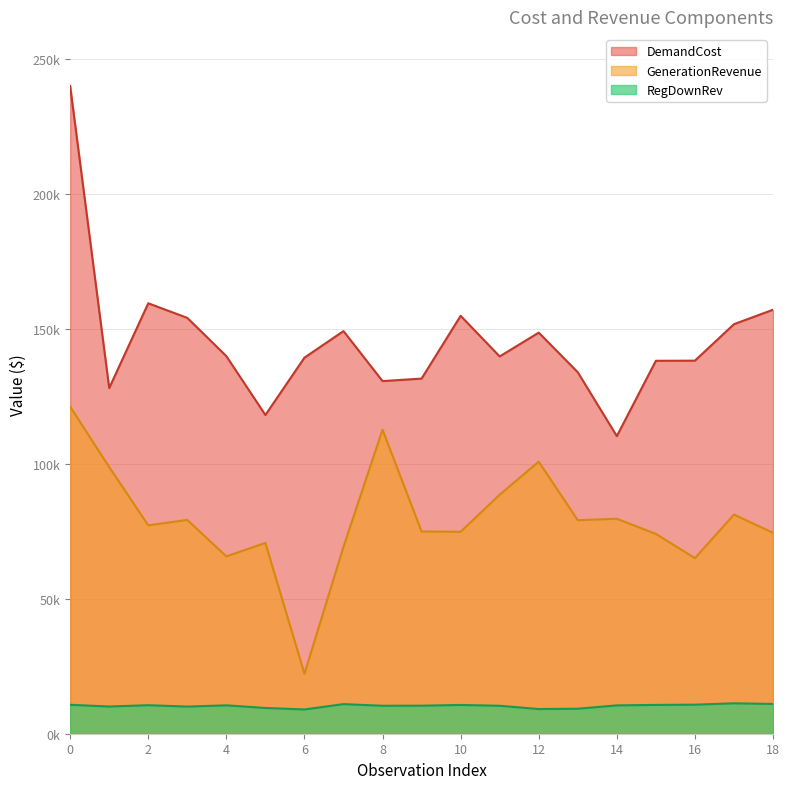

What is the label of the 5th point from the right?

14